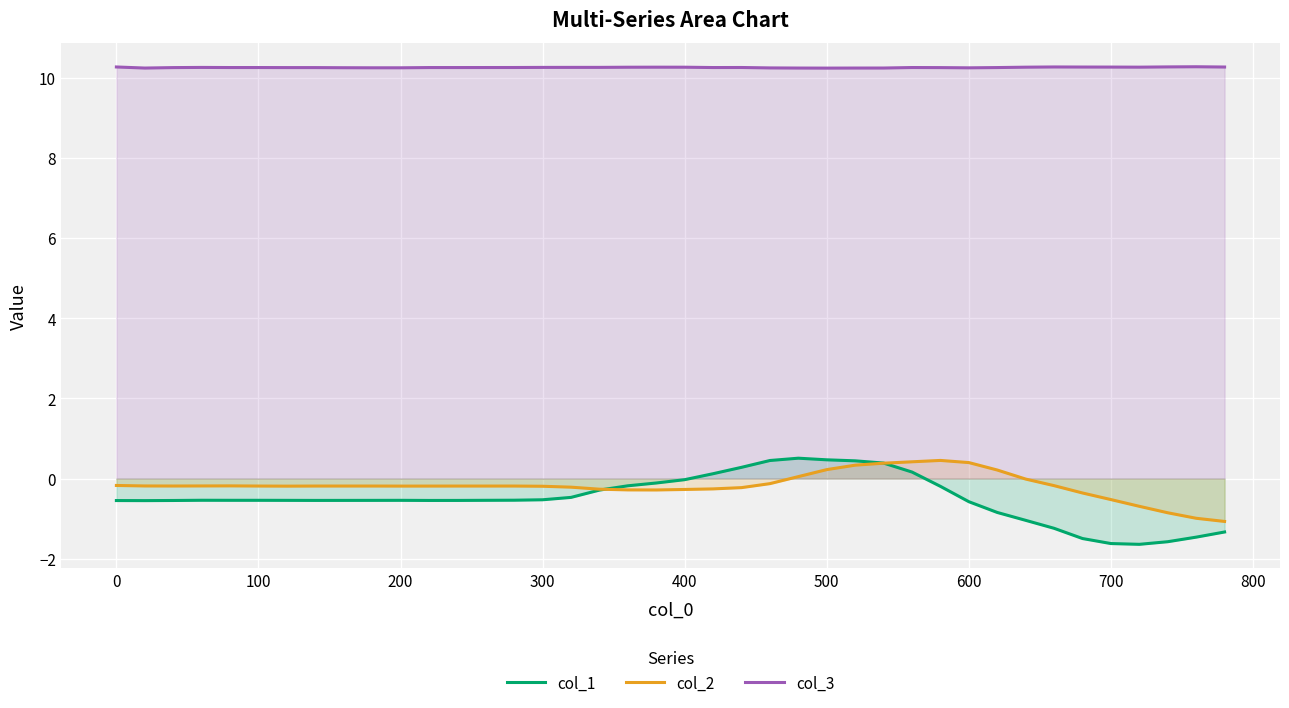

Which series has the widest spread of values?

col_1